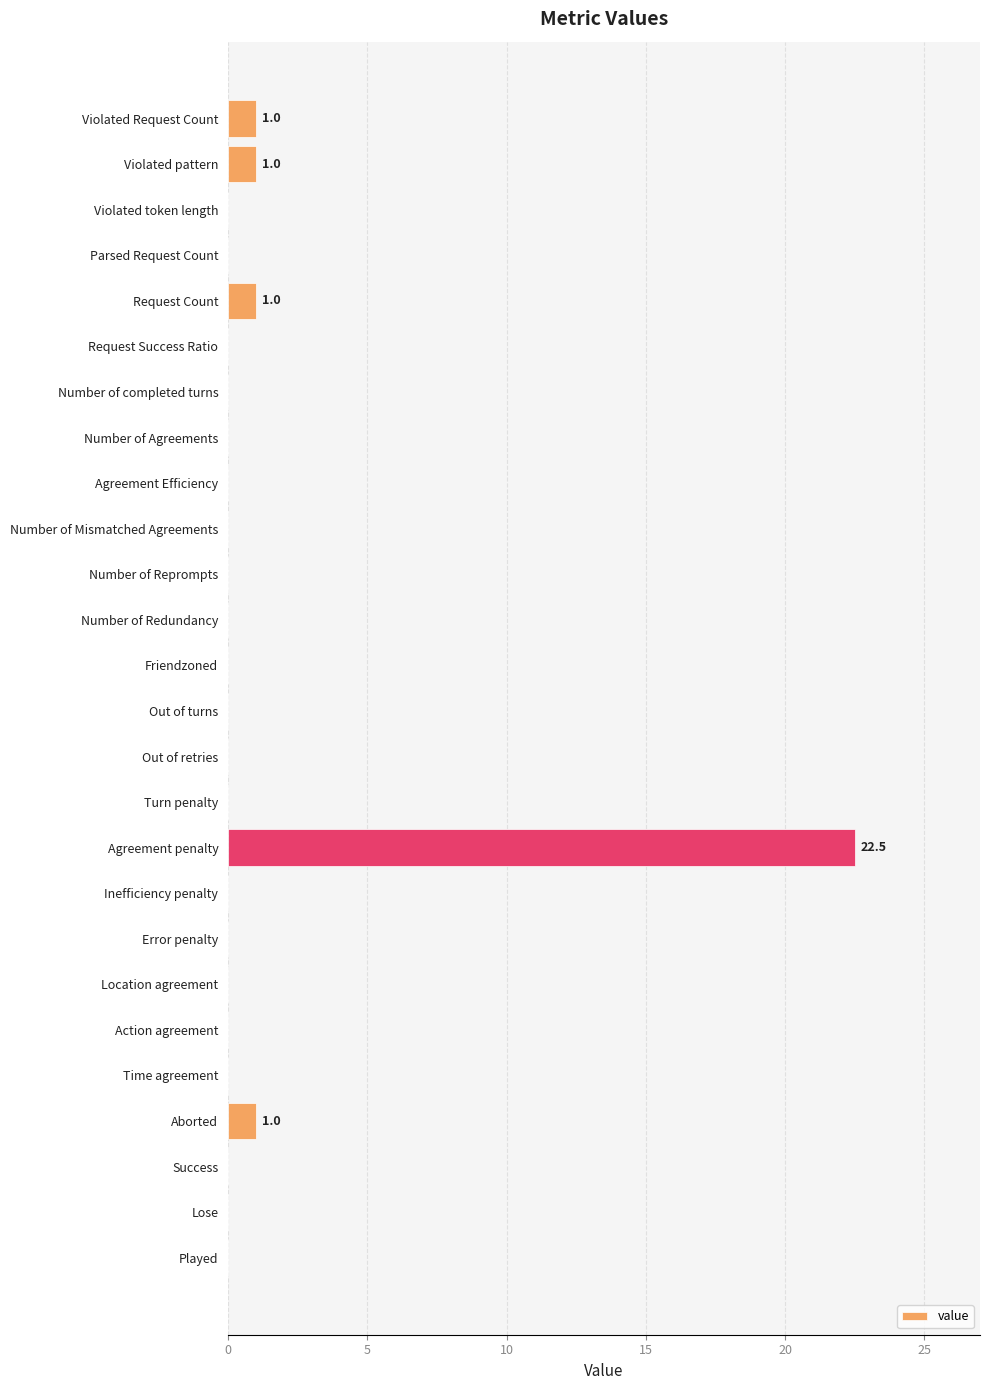

Reading top to bottom, what are all the values shown in this chart?

Violated Request Count=1.0	Violated pattern=1.0	Violated token length=0.0	Parsed Request Count=0.0	Request Count=1.0	Request Success Ratio=0.0	Number of completed turns=0.0	Number of Agreements=0.0	Agreement Efficiency=0.0	Number of Mismatched Agreements=0.0	Number of Reprompts=0.0	Number of Redundancy=0.0	Friendzoned=0.0	Out of turns=0.0	Out of retries=0.0	Turn penalty=0.0	Agreement penalty=22.5	Inefficiency penalty=0.0	Error penalty=0.0	Location agreement=0.0	Action agreement=0.0	Time agreement=0.0	Aborted=1.0	Success=0.0	Lose=0.0	Played=0.0